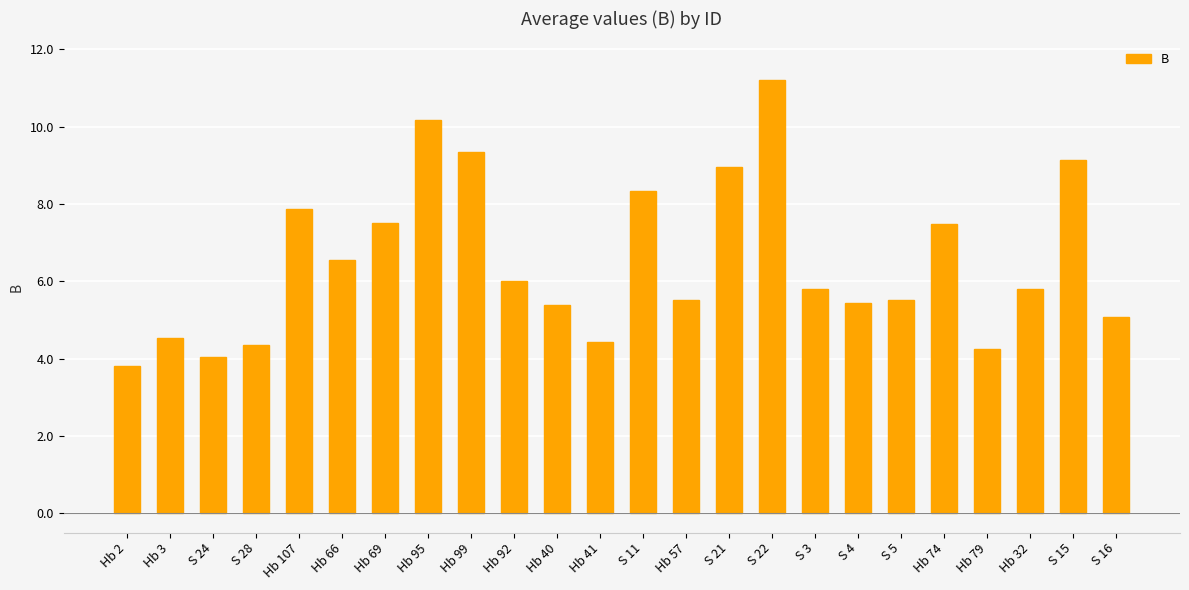

How many categories are shown in the chart?

24